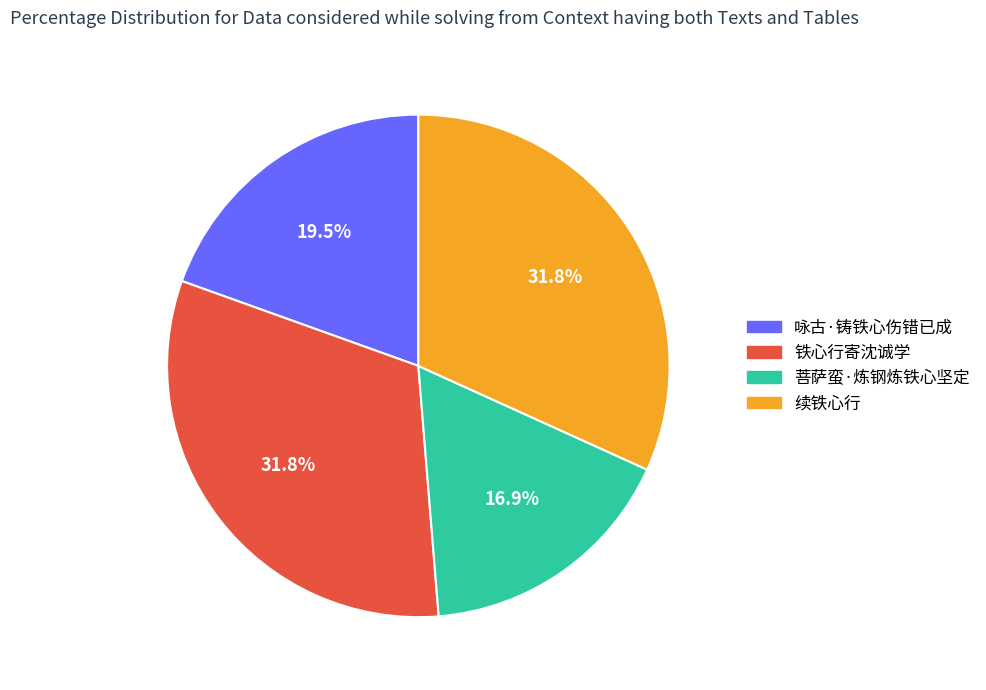

What percentage is the 菩萨蛮·炼钢炼铁心坚定 slice, to the nearest percent?

17%